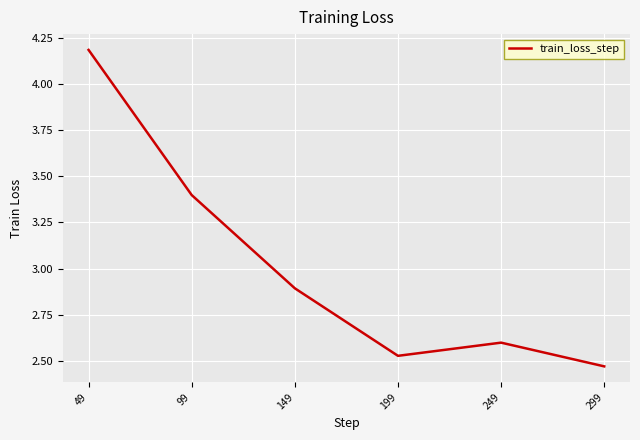

What is the difference between the maximum and minimum values?

1.7